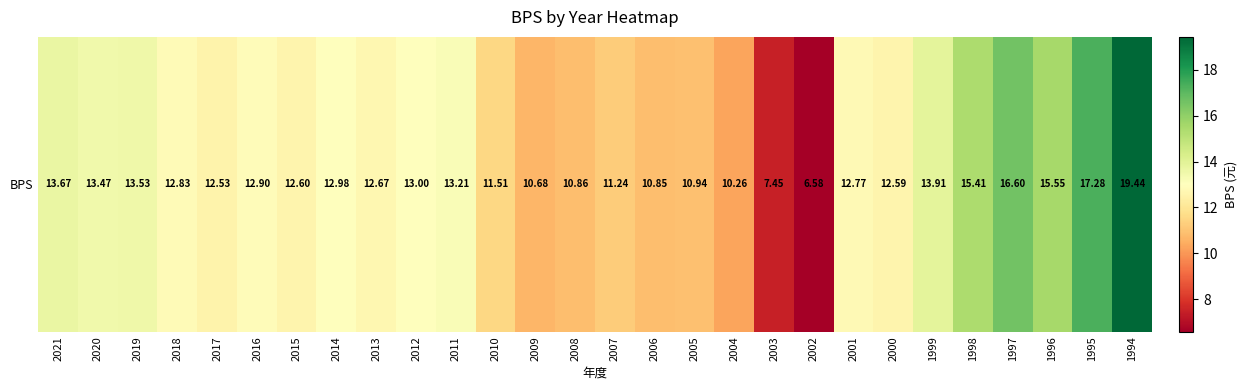

Reading left to right, what are all the values shown in this chart?

2021=13.7	2020=13.5	2019=13.5	2018=12.8	2017=12.5	2016=12.9	2015=12.6	2014=13.0	2013=12.7	2012=13.0	2011=13.2	2010=11.5	2009=10.7	2008=10.9	2007=11.2	2006=10.8	2005=10.9	2004=10.3	2003=7.5	2002=6.6	2001=12.8	2000=12.6	1999=13.9	1998=15.4	1997=16.6	1996=15.6	1995=17.3	1994=19.4